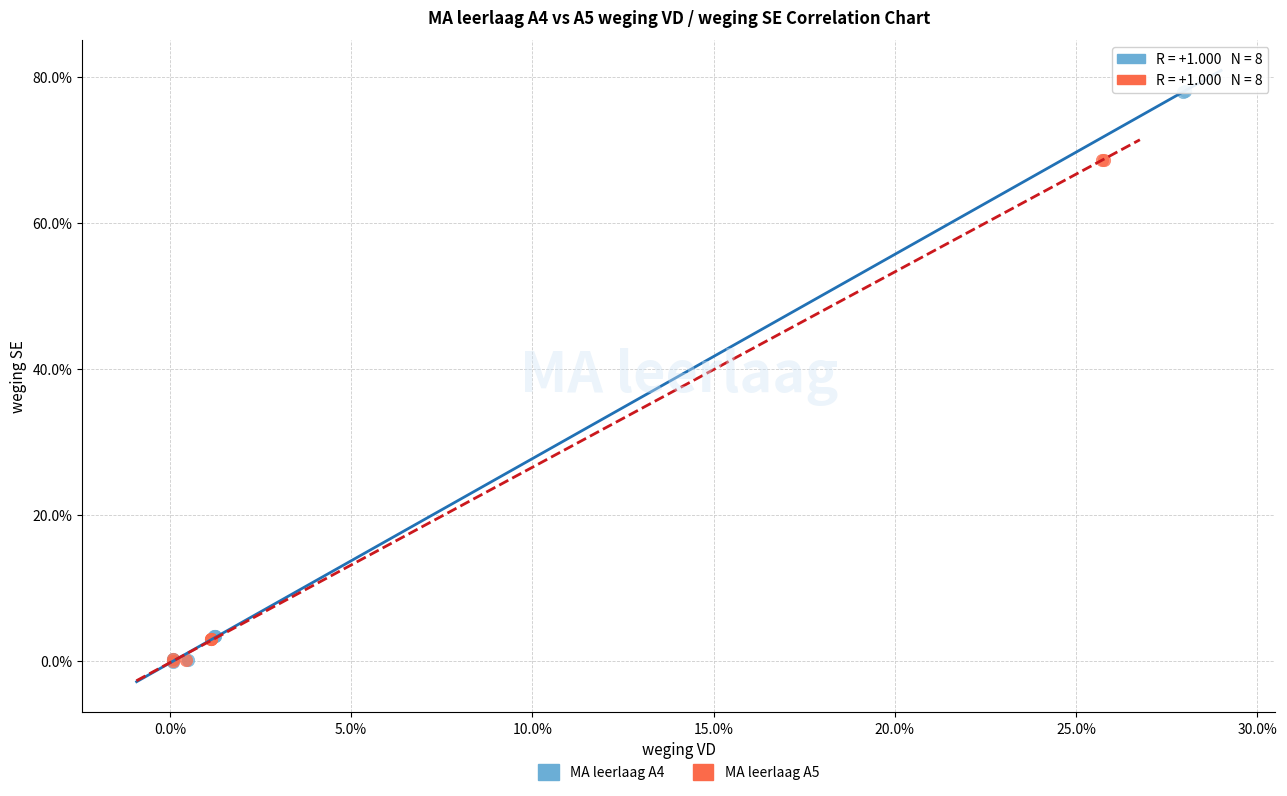

Which series contains the highest Y value?

MA leerlaag A4